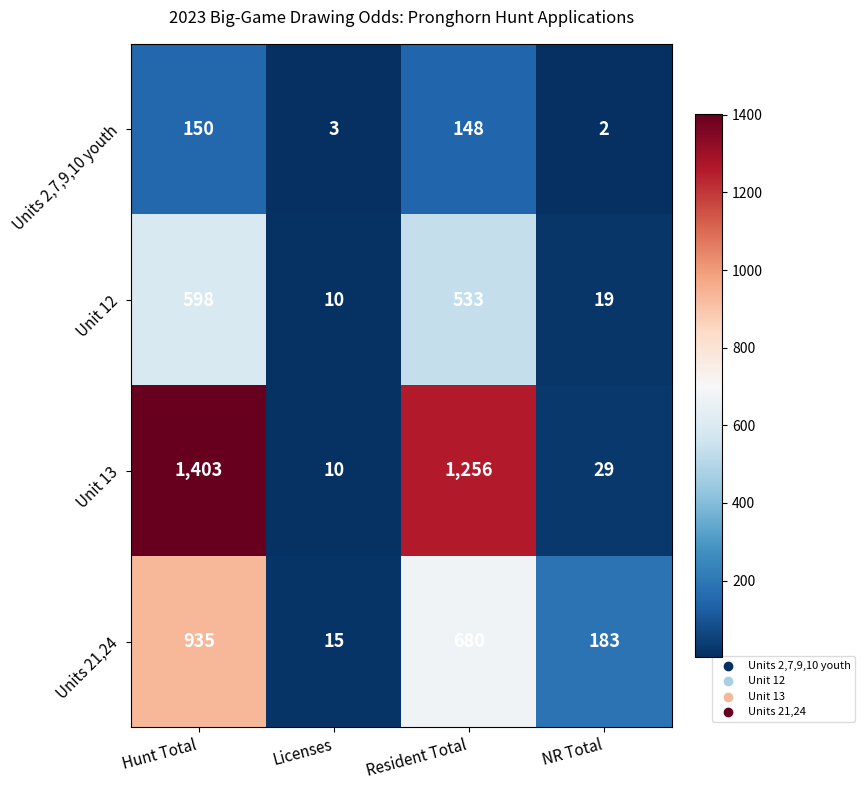

Reading right to left, what are all the values shown in this chart?

Units 2,7,9,10 youth: 2	148	3	150
Unit 12: 19	533	10	598
Unit 13: 29	1256	10	1403
Units 21,24: 183	680	15	935